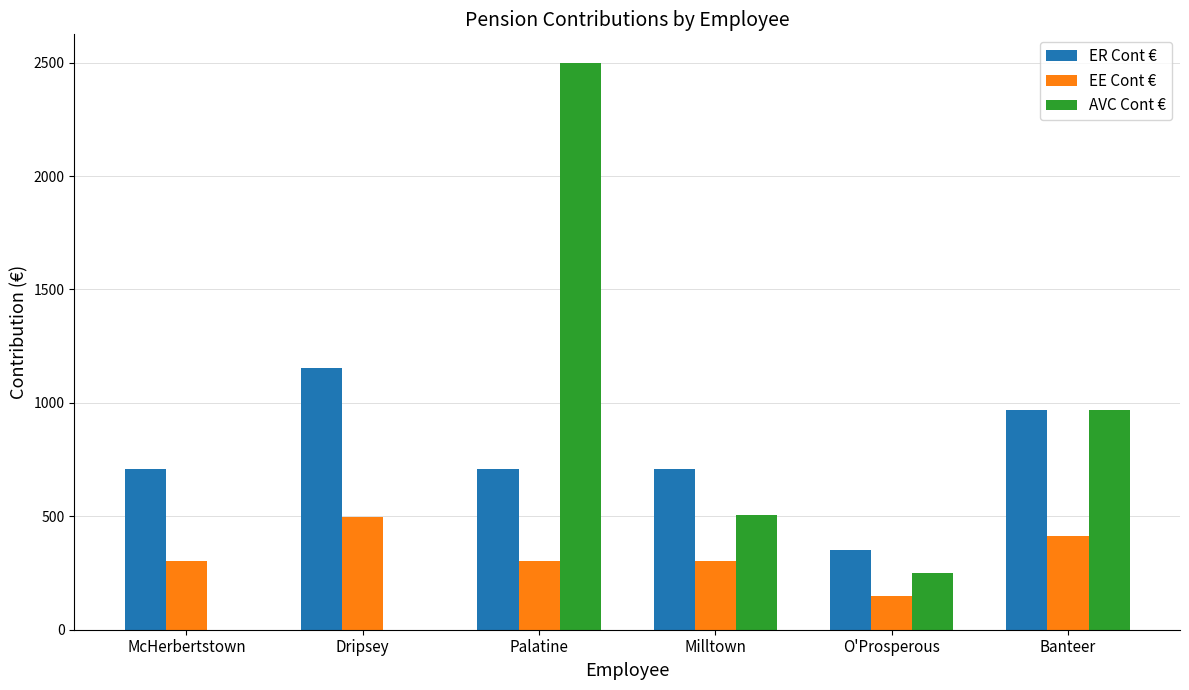

Is it true that EE Cont € equals 304.4 at Palatine?

True